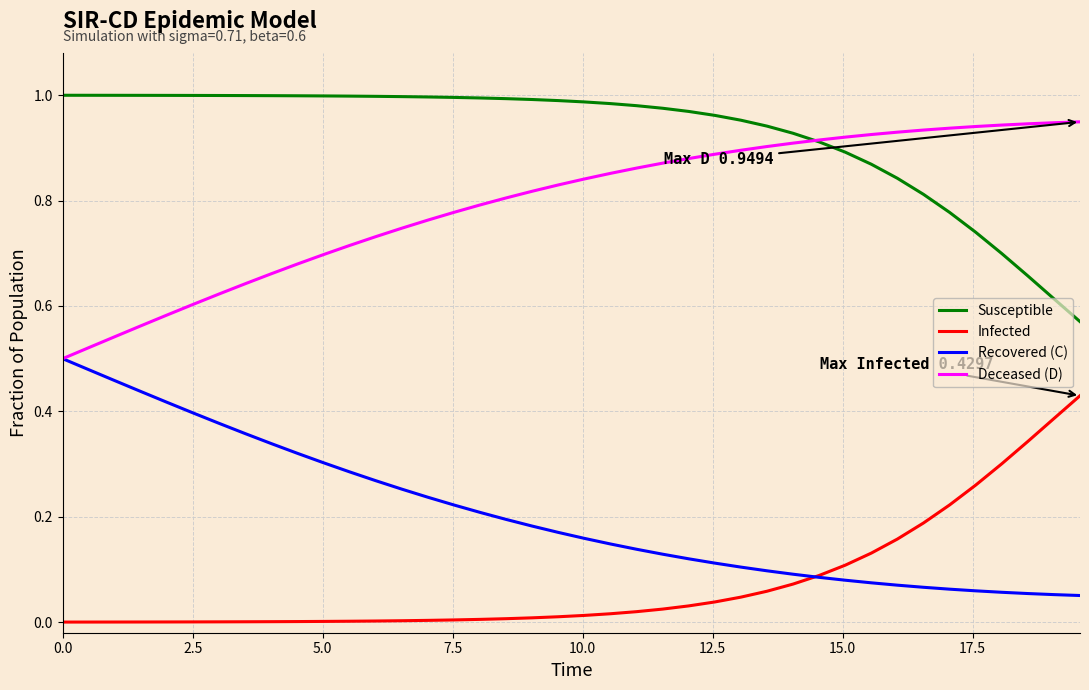

List the series in order of their peak value, lowest first.

Infected, Recovered (C), Deceased (D), Susceptible